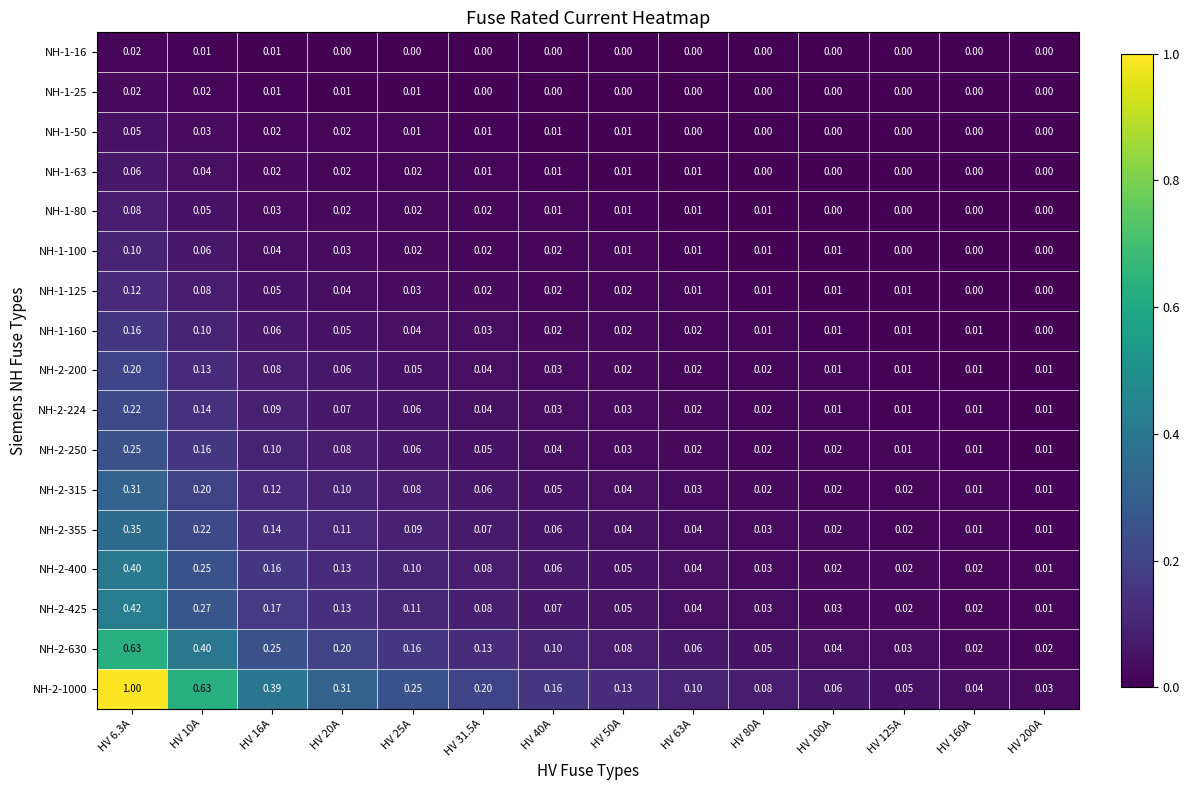

What is the difference between the highest and lowest values at HV 40A?

0.2